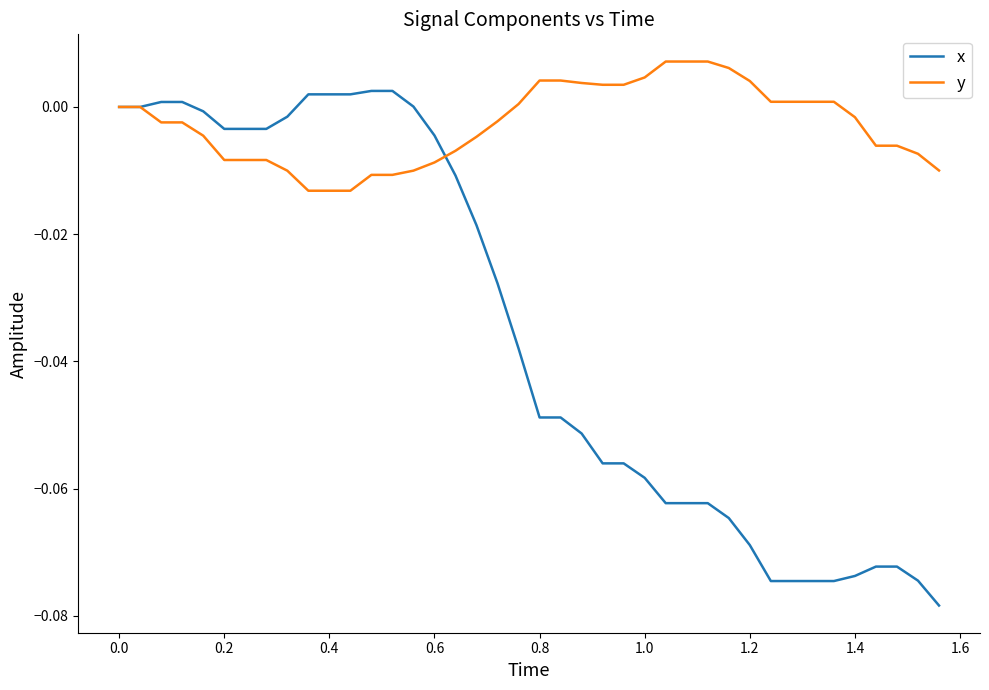

List the series in order of their overall mean, lowest first.

x, y